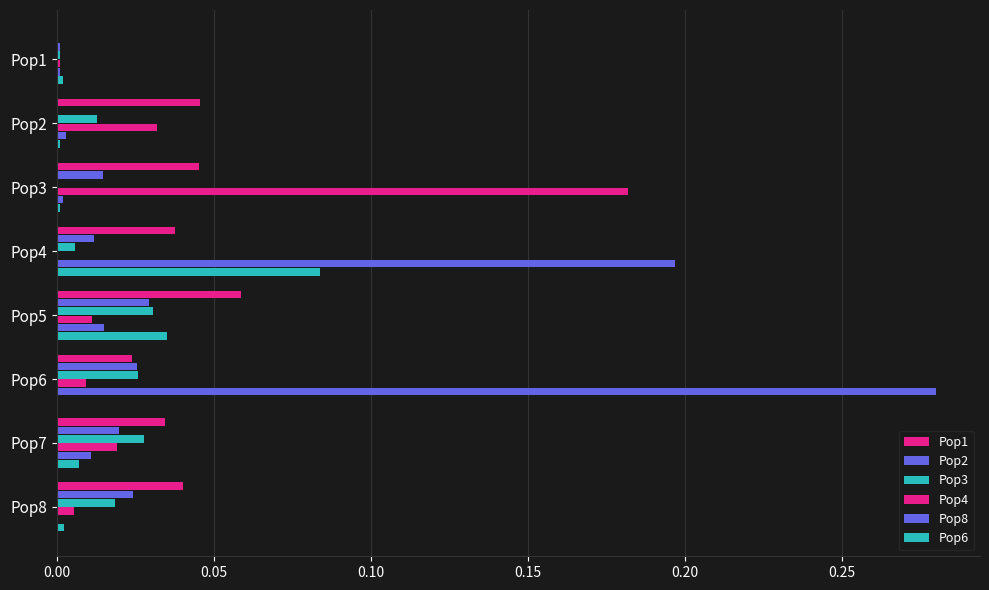

How many series are shown in this chart?

6